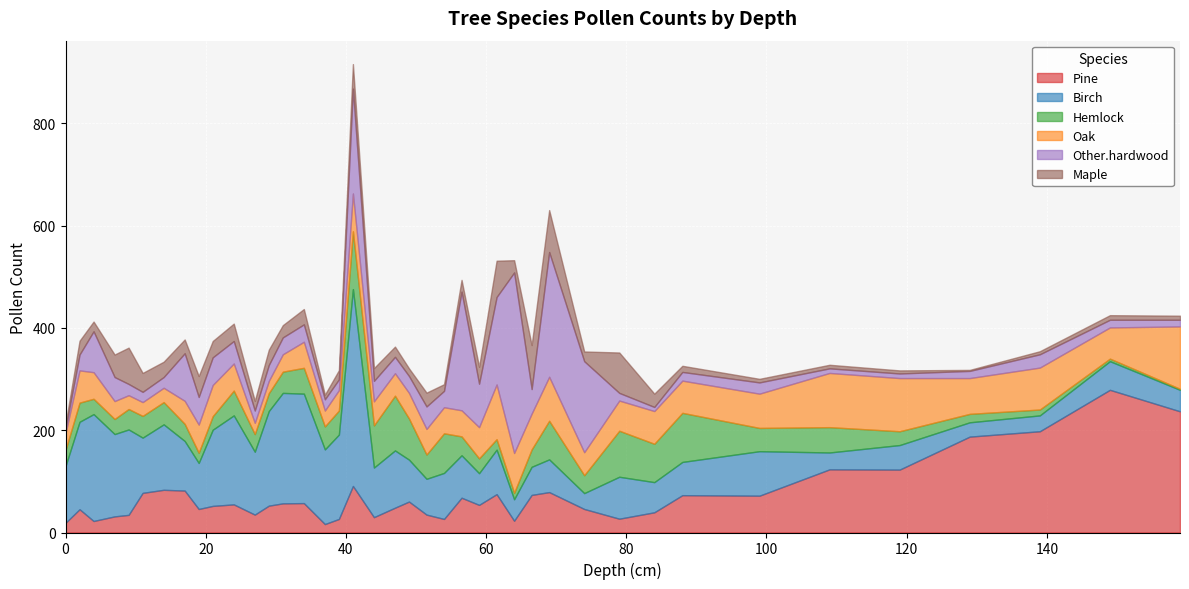

Reading left to right, list all the values displayed in this chart.

Pine: 0=19.0	1=45.5	2=22.5	3=31.5	4=34.5	5=77.5	6=83.5	7=82.0	8=46.0	9=52.0	10=55.0	11=35.0	12=52.5	13=57.0	14=57.5	15=16.5	16=26.5	17=91.0	18=30.0	19=48.5	20=60.5	21=35.0	22=26.5	23=68.0	24=54.0	25=75.0	26=23.0	27=73.5	28=79.0	29=46.0	30=27.0	31=39.5	32=73.0	33=72.0	34=123.5	35=123.0	36=187.5	37=198.0	38=279.0	39=237.0
Birch: 0=111.0	1=171.0	2=209.0	3=161.0	4=167.0	5=108.0	6=128.0	7=97.0	8=90.0	9=149.0	10=174.0	11=123.0	12=185.0	13=216.0	14=214.0	15=146.0	16=165.0	17=385.0	18=97.0	19=112.0	20=82.0	21=70.0	22=90.0	23=83.0	24=62.0	25=87.0	26=42.0	27=55.0	28=64.0	29=31.0	30=82.0	31=59.0	32=65.0	33=87.0	34=33.0	35=48.0	36=28.0	37=31.0	38=56.0	39=42.0
Hemlock: 0=31.5	1=37.5	2=30.0	3=29.5	4=40.0	5=42.5	6=43.5	7=33.5	8=20.0	9=26.5	10=48.5	11=34.5	12=35.0	13=41.5	14=50.5	15=45.0	16=47.0	17=113.0	18=82.5	19=107.0	20=80.5	21=47.5	22=77.5	23=37.0	24=29.0	25=20.5	26=12.5	27=34.0	28=75.5	29=35.0	30=90.0	31=75.0	32=96.0	33=45.5	34=49.5	35=27.0	36=16.5	37=11.5	38=5.0	39=2.0
Oak: 0=33.0	1=63.0	2=52.0	3=35.0	4=27.0	5=27.0	6=28.0	7=45.0	8=55.0	9=61.0	10=53.0	11=22.0	12=24.0	13=34.0	14=51.0	15=31.0	16=40.0	17=74.0	18=47.0	19=44.0	20=50.0	21=50.0	22=51.0	23=51.0	24=61.0	25=107.0	26=78.0	27=70.0	28=86.0	29=45.0	30=59.0	31=64.0	32=63.0	33=67.0	34=106.0	35=104.0	36=70.0	37=82.0	38=61.0	39=122.0
Other.hardwood: 0=9.0	1=31.0	2=80.0	3=47.0	4=22.0	5=20.0	6=21.0	7=93.0	8=54.0	9=54.0	10=44.0	11=24.0	12=31.0	13=33.0	14=34.0	15=22.0	16=21.0	17=205.0	18=40.0	19=32.0	20=33.0	21=44.0	22=32.0	23=232.0	24=85.0	25=171.0	26=353.0	27=48.0	28=244.0	29=178.0	30=15.0	31=8.0	32=17.0	33=22.0	34=9.0	35=9.0	36=14.0	37=26.0	38=15.0	39=13.0
Maple: 0=9.0	1=27.0	2=19.0	3=44.0	4=71.0	5=37.0	6=30.0	7=27.0	8=41.0	9=32.0	10=34.0	11=19.0	12=30.0	13=24.0	14=30.0	15=9.0	16=18.0	17=48.0	18=25.0	19=20.0	20=15.0	21=27.0	22=13.0	23=23.0	24=33.0	25=71.0	26=24.0	27=86.0	28=82.0	29=19.0	30=79.0	31=26.0	32=12.0	33=7.0	34=7.0	35=6.0	36=2.0	37=6.0	38=9.0	39=8.0